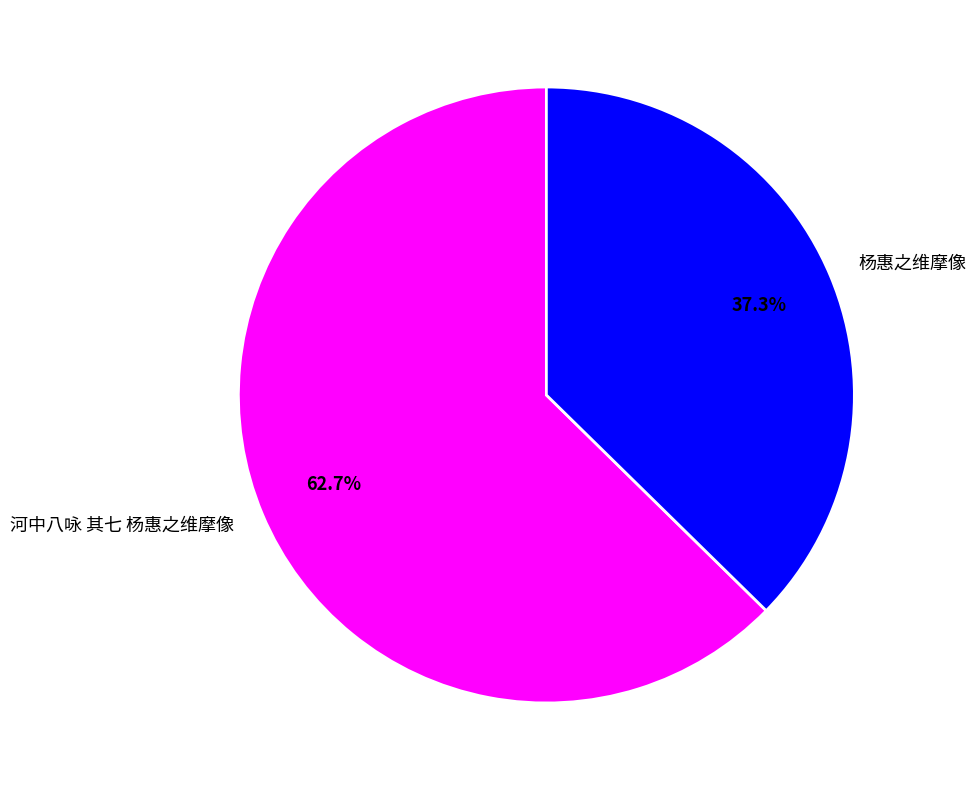

To the nearest percent, what percentage of the pie is 河中八咏 其七 杨惠之维摩像?

63%